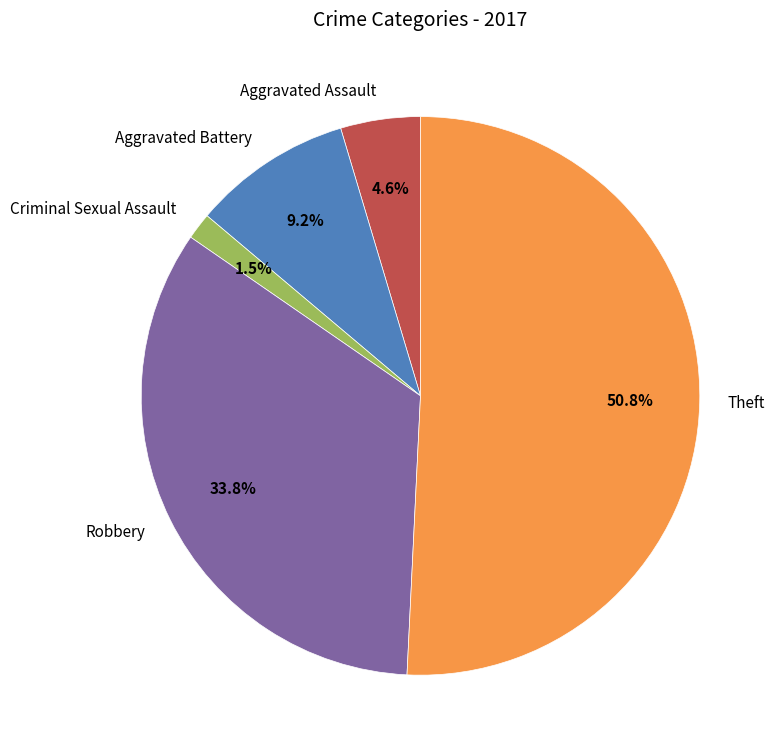

Is there any slice that represents more than half of the pie?

Yes